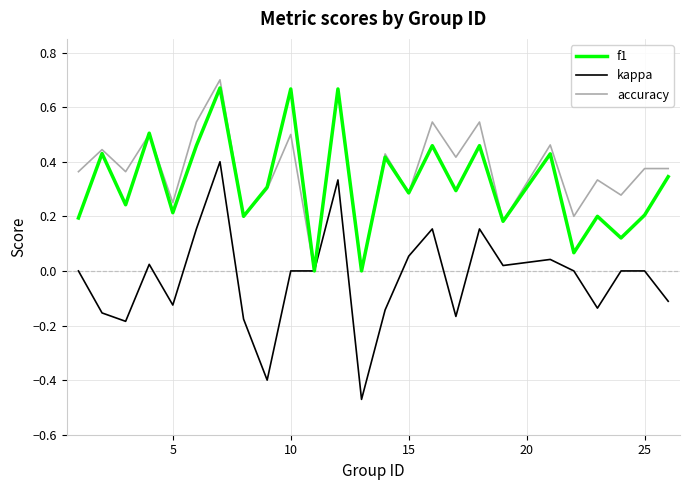

Which series has the largest range (max minus min)?

kappa